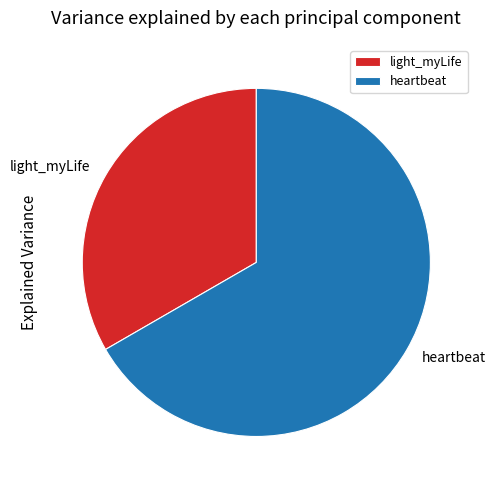

Which slice is the largest?

heartbeat